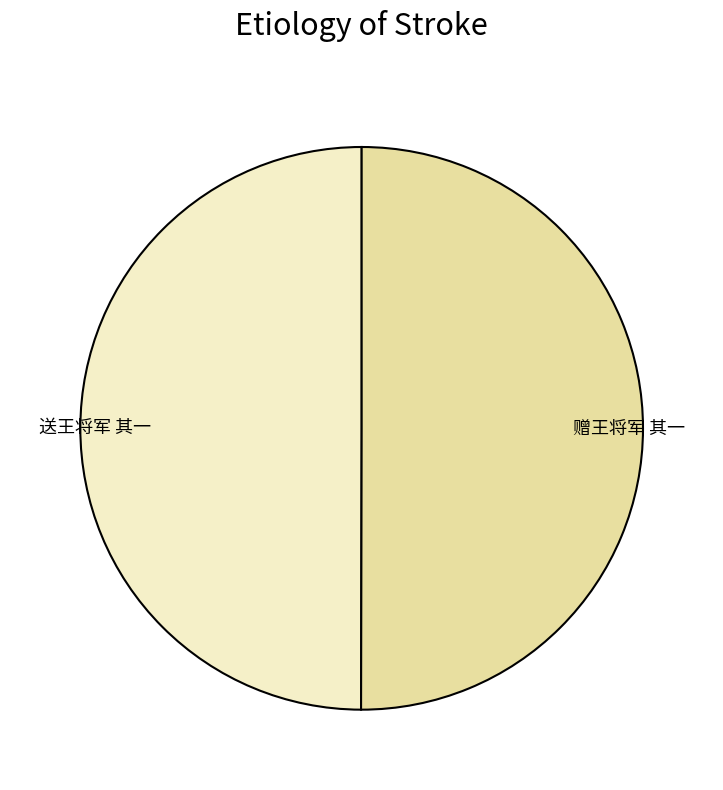

Combined, do 送王将军 其一 and 赠王将军 其一 account for over 50%?

Yes